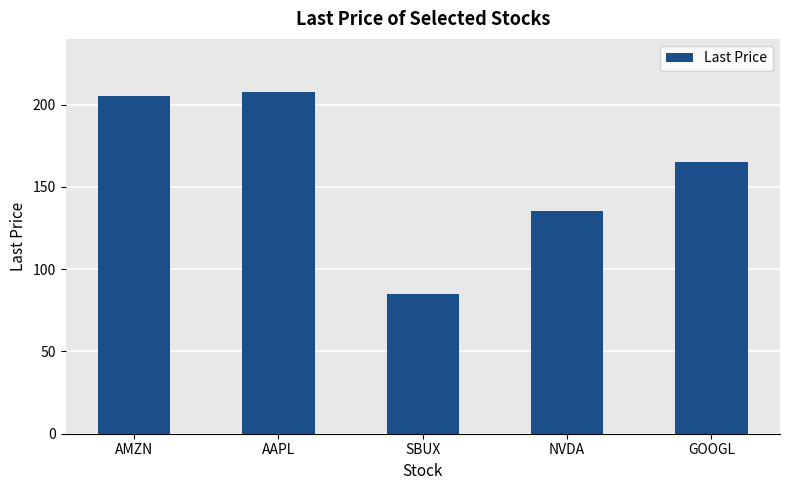

Is it true that the value at GOOGL is 271.7?

False